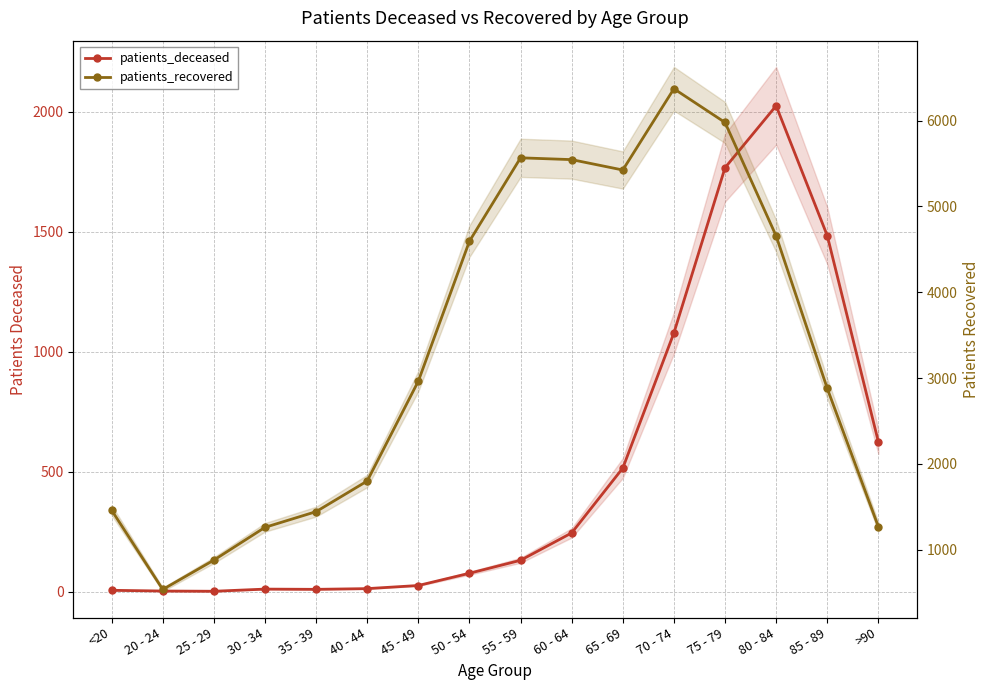

Which series changed the most between 60 - 64 and 80 - 84?

patients_deceased